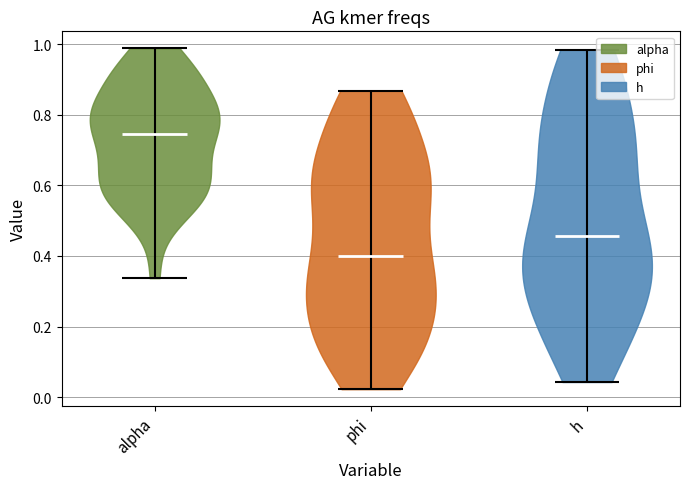

Reading left to right, read every violin against the y-axis: where its median line is, and the lowest and highest points it reaches. The values are not printed on the chart, so give them approximately, as read against the axis.

alpha: median line 0.74, lowest point 0.34, highest point 0.98
phi: median line 0.40, lowest point 0.02, highest point 0.86
h: median line 0.46, lowest point 0.04, highest point 0.98